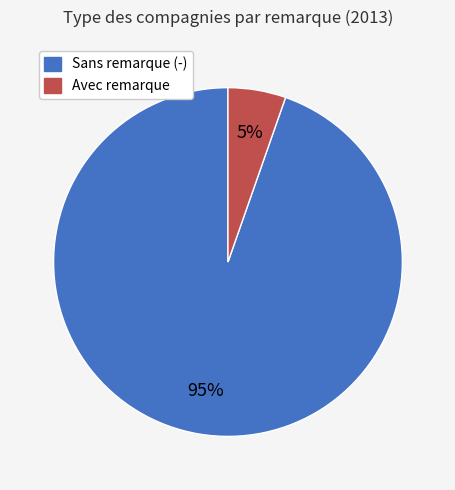

Does any single category account for the majority?

Yes